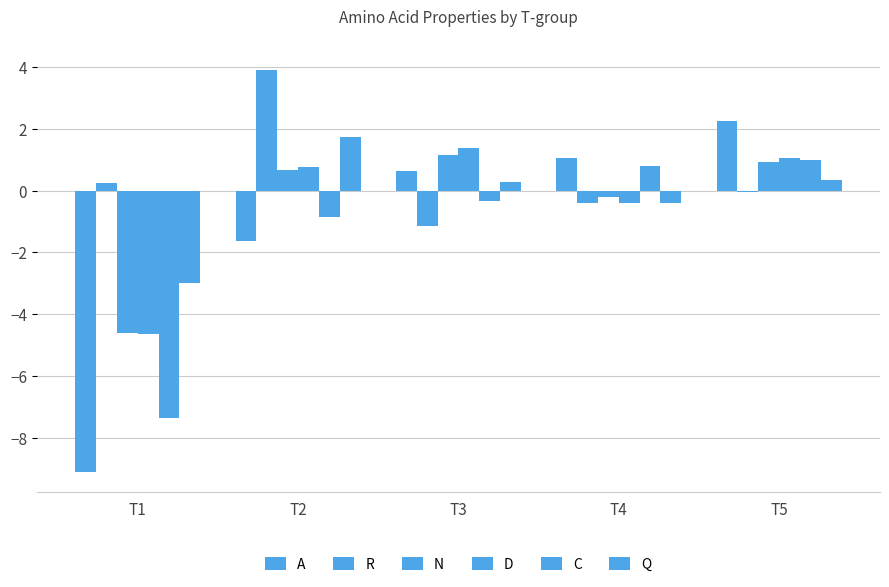

How many bars are there in each group?

6